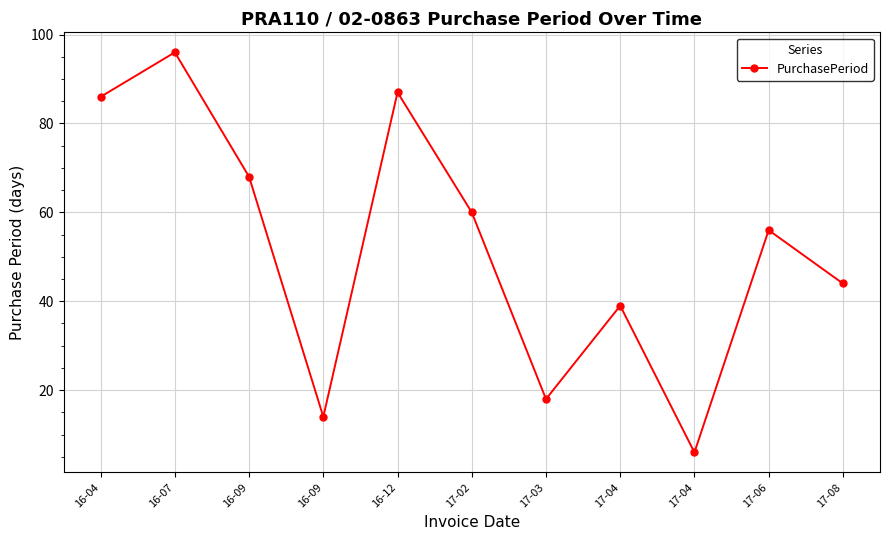

The value at 16-09 is 14. True or false?

True